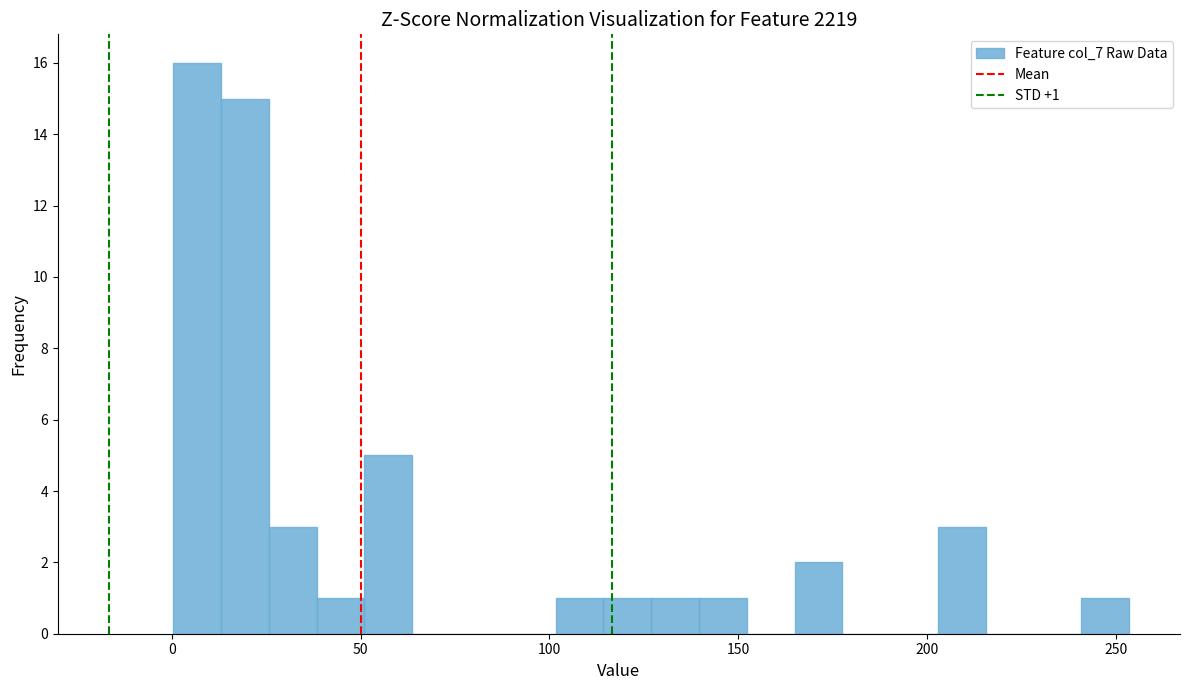

Read against the x-axis, roughly where is the centre of the tallest bar?

5